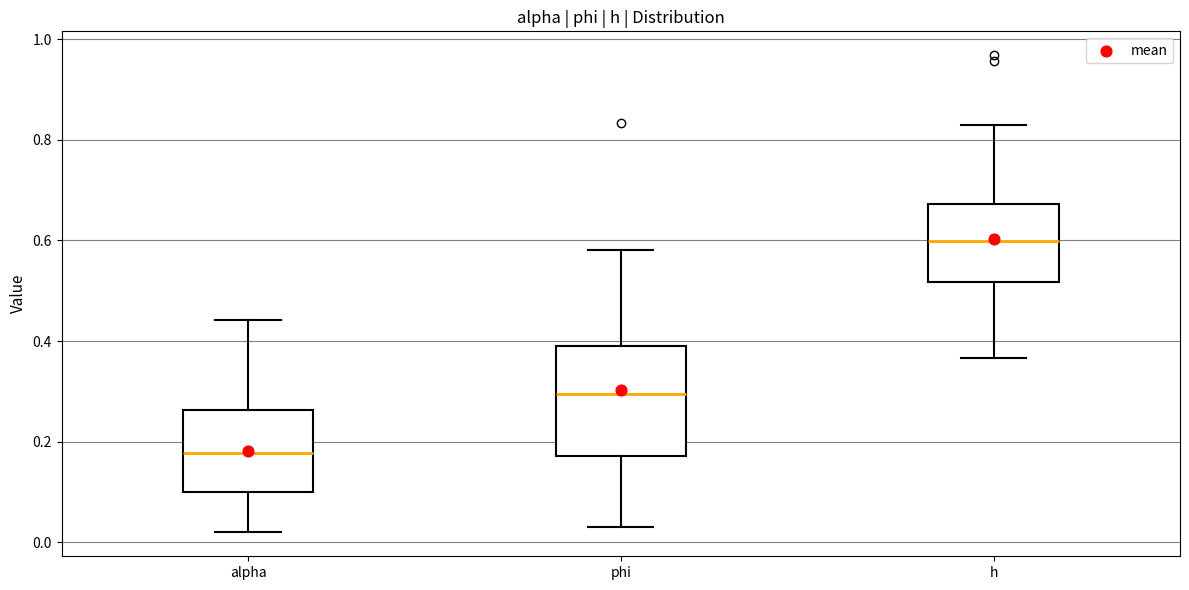

Comparing the boxes themselves (not the whiskers), which one is the tallest?

phi